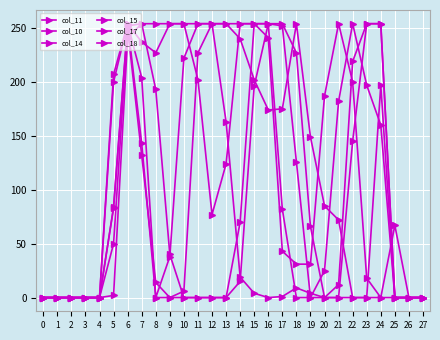

Reading right to left, list all the values displayed in this chart.

col_11: 27=0	26=0	25=0	24=197	23=0	22=0	21=72	20=85	19=149	18=254	17=175	16=174	15=202	14=240	13=254	12=254	11=227	10=6	9=0	8=0	7=143	6=254	5=84	4=0	3=0	2=0	1=0	0=0
col_10: 27=0	26=0	25=0	24=0	23=0	22=0	21=0	20=0	19=4	18=9	17=1	16=0	15=4	14=19	13=163	12=254	11=254	10=222	9=38	8=0	7=204	6=254	5=200	4=0	3=0	2=0	1=0	0=0
col_14: 27=0	26=0	25=67	24=0	23=18	22=200	21=254	20=187	19=31	18=31	17=43	16=241	15=254	14=254	13=254	12=254	11=254	10=254	9=254	8=227	7=237	6=254	5=207	4=0	3=0	2=0	1=0	0=0
col_15: 27=0	26=0	25=0	24=160	23=197	22=254	21=182	20=25	19=0	18=0	17=82	16=254	15=254	14=254	13=124	12=77	11=202	10=254	9=254	8=254	7=254	6=252	5=83	4=0	3=0	2=0	1=0	0=0
col_17: 27=0	26=0	25=0	24=254	23=254	22=219	21=12	20=0	19=0	18=126	17=252	16=254	15=254	14=70	13=0	12=0	11=0	10=0	9=40	8=193	7=254	6=241	5=2	4=0	3=0	2=0	1=0	0=0
col_18: 27=0	26=0	25=0	24=254	23=254	22=145	21=0	20=0	19=66	18=227	17=254	16=254	15=196	14=15	13=0	12=0	11=0	10=0	9=0	8=14	7=132	6=249	5=50	4=0	3=0	2=0	1=0	0=0